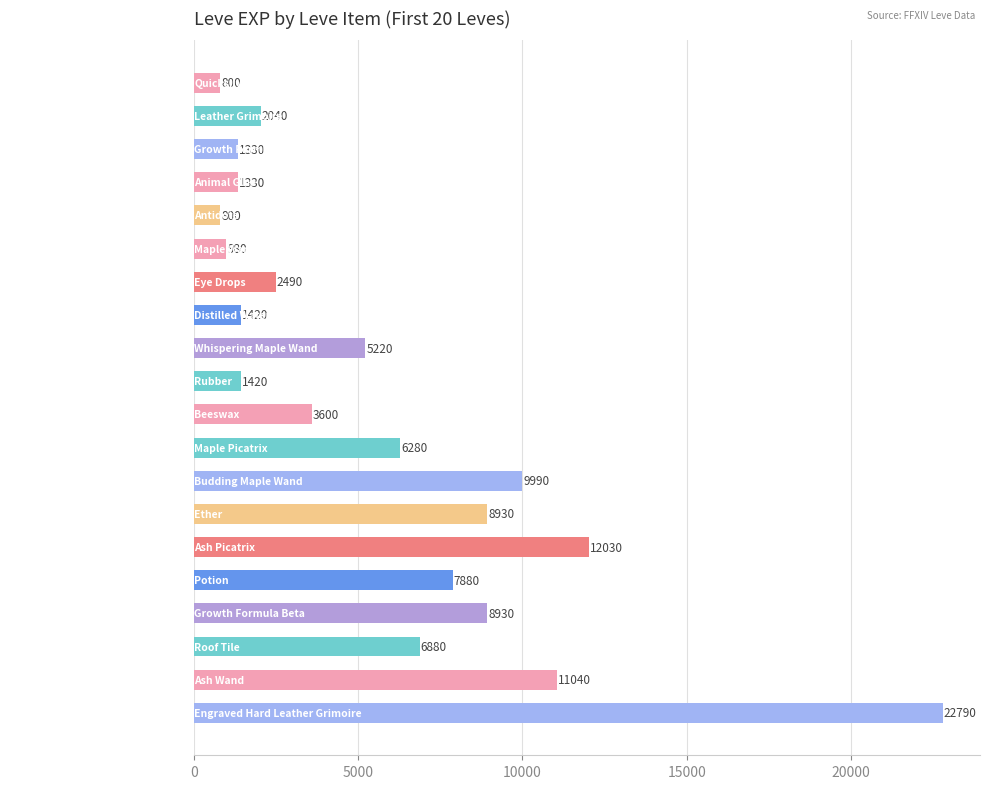

What is the label of the 14th bar from the top?

Ether